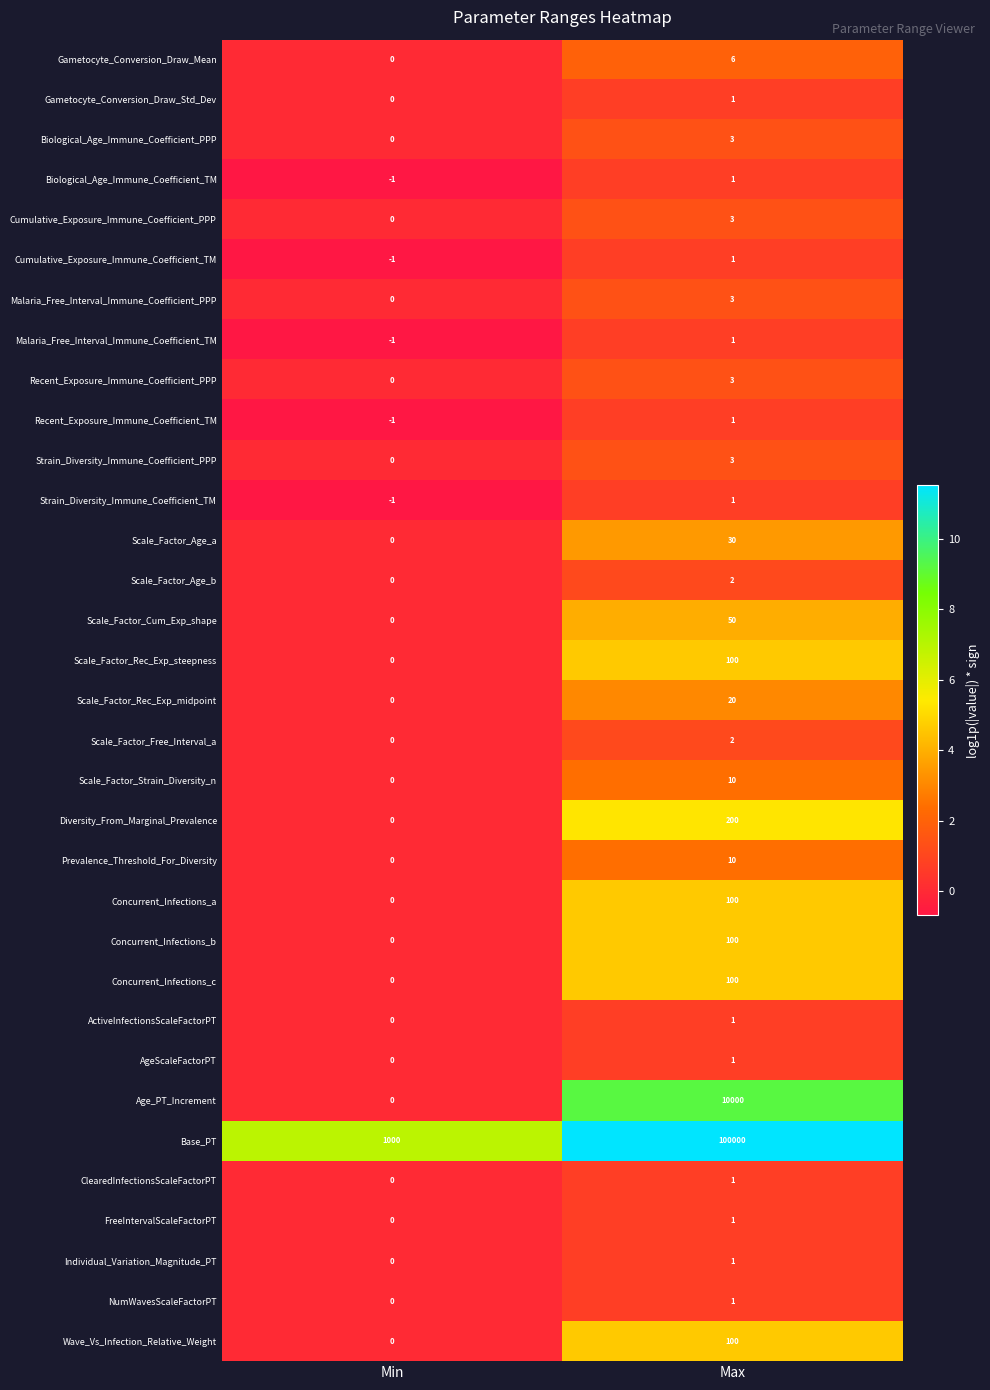

At which category is the sum across all series the highest?

Max